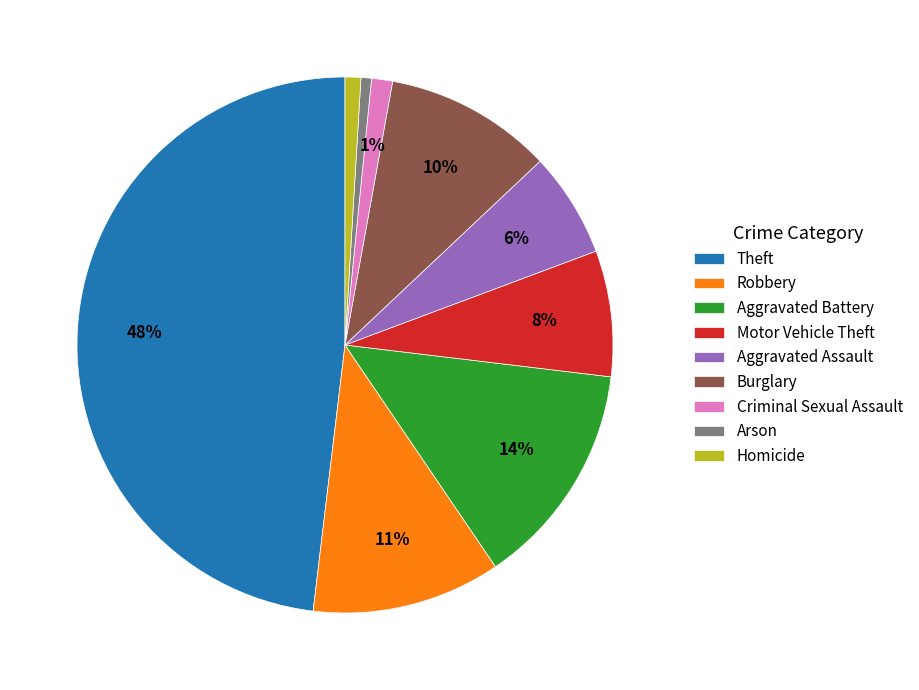

Is there a majority slice in this chart?

No